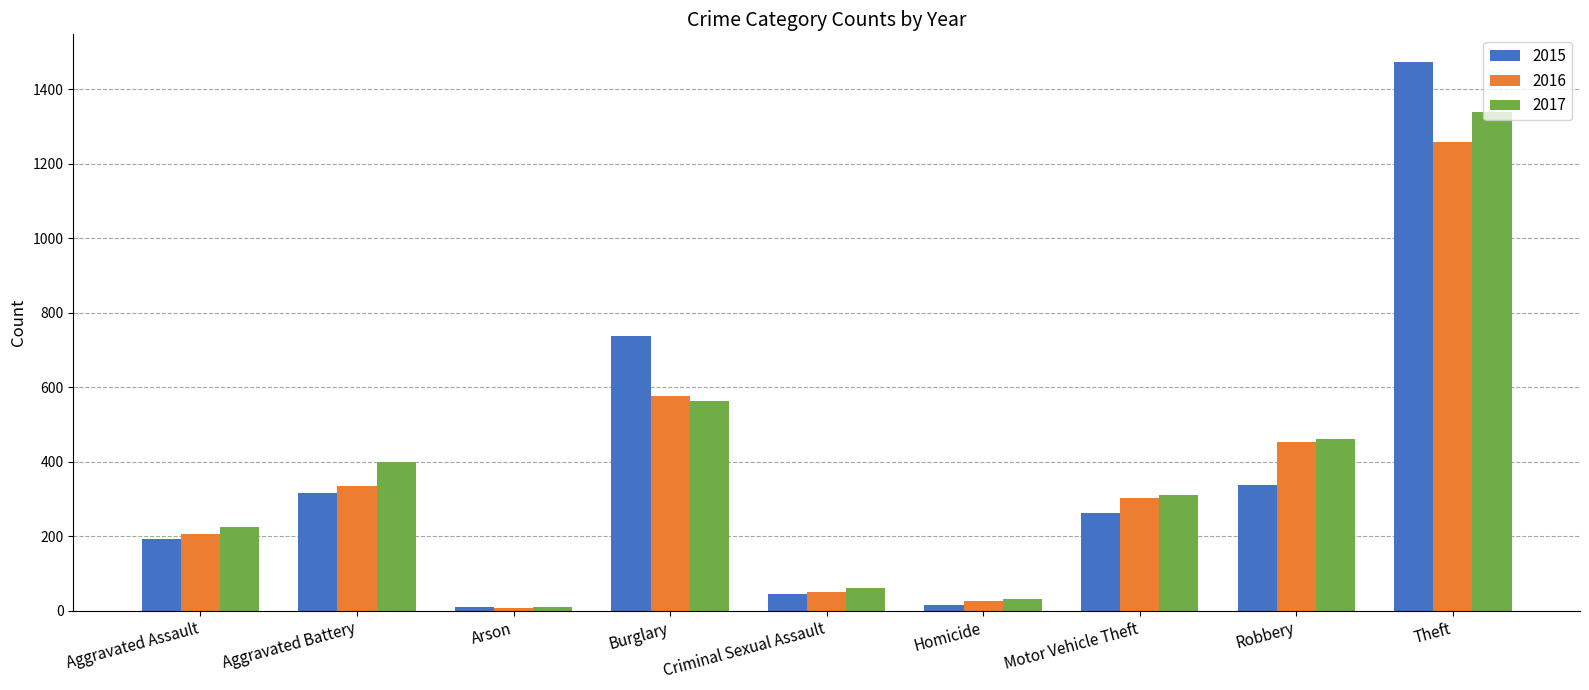

True or false: 2015 has a value of 263 at Motor Vehicle Theft.

True